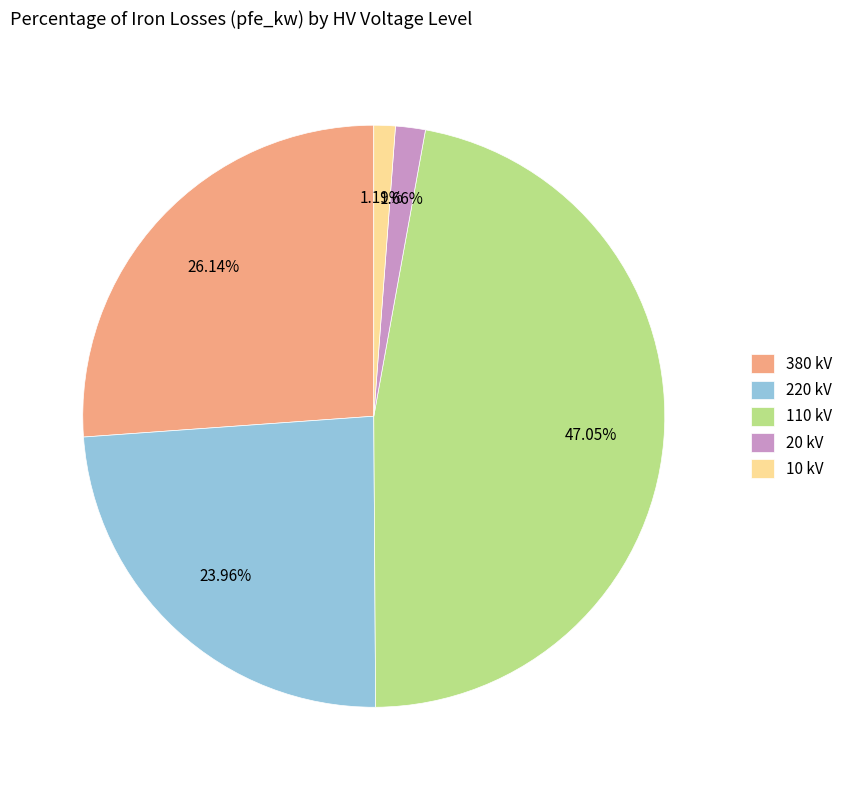

Is 10 kV the majority of the pie?

No